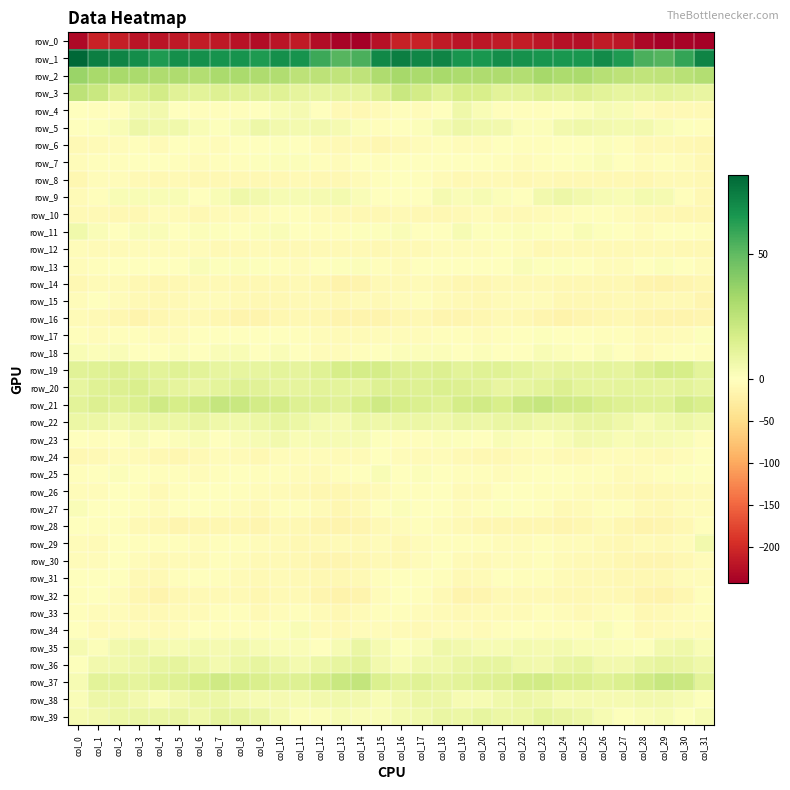

Which series has the largest total across all categories?

row_1